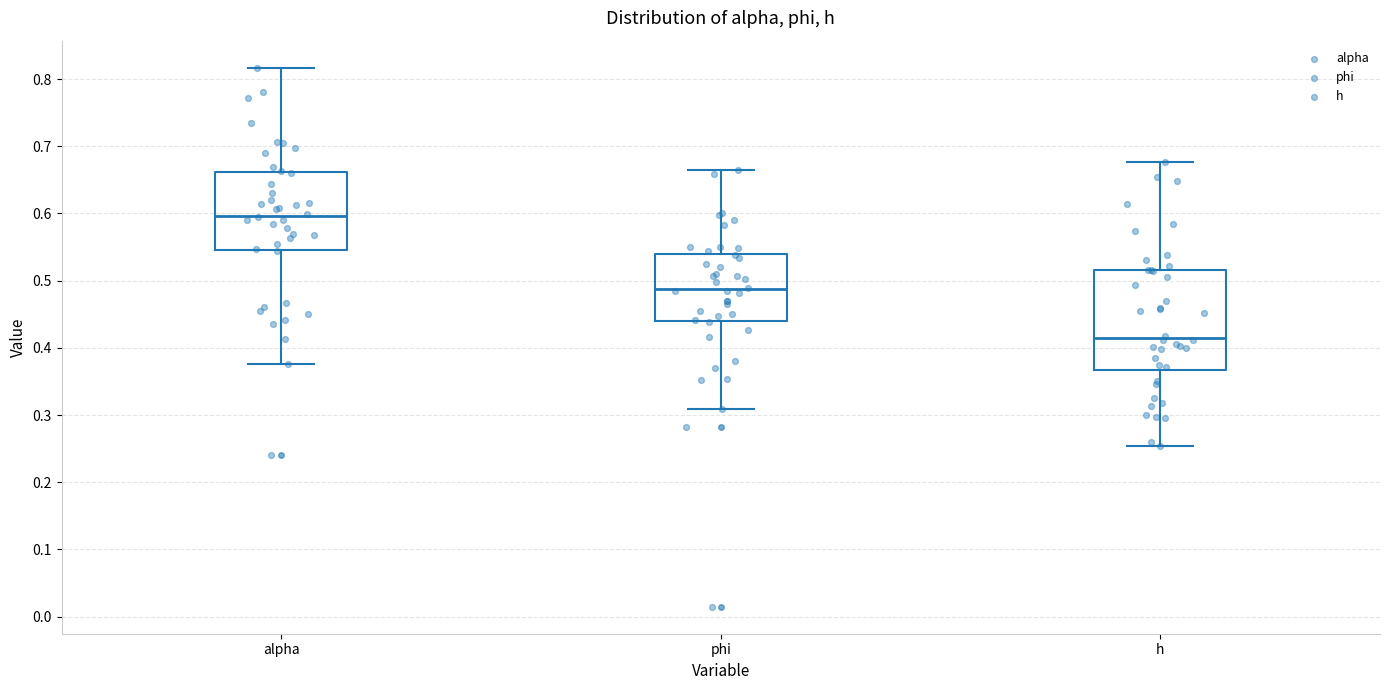

Reading left to right, read every box against the y-axis: the position of its median line, the range the box covers, and the ends of its whiskers. The values are not printed on the chart, so give them approximately, as read against the axis.

alpha: median 0.60, box 0.55 to 0.66, whiskers 0.38 to 0.82
phi: median 0.49, box 0.44 to 0.54, whiskers 0.31 to 0.66
h: median 0.41, box 0.37 to 0.52, whiskers 0.25 to 0.68